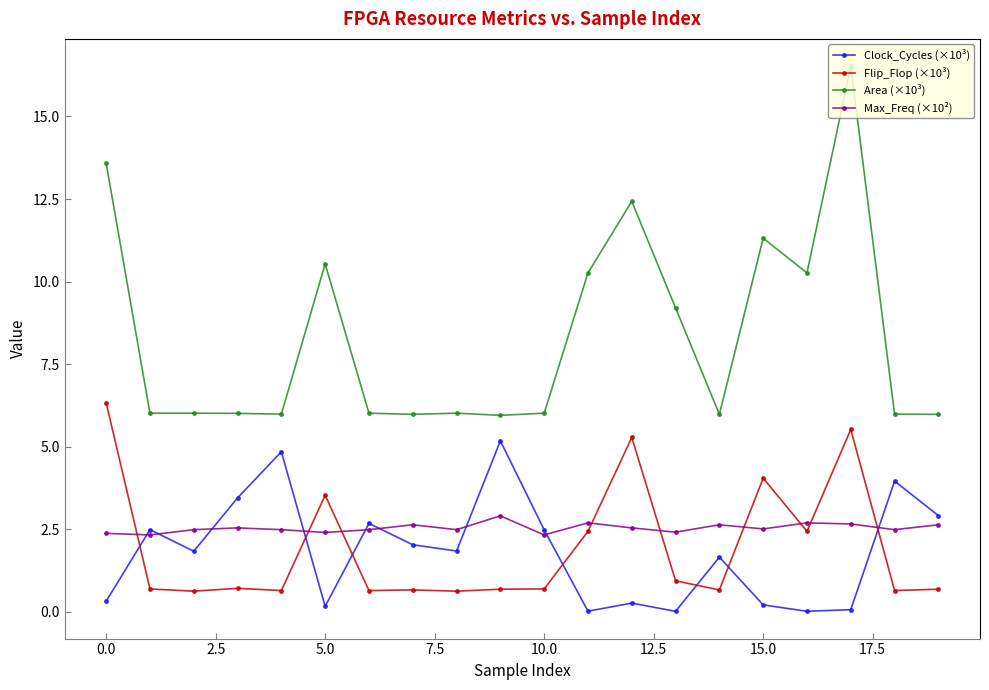

List the series in order of their peak value, lowest first.

Max_Freq (×10²), Clock_Cycles (×10³), Flip_Flop (×10³), Area (×10³)